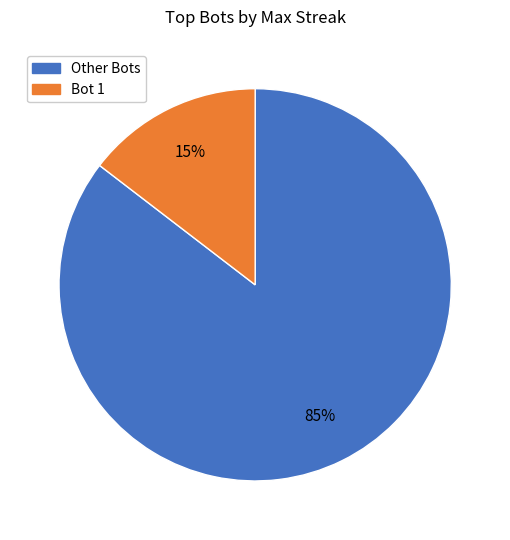

To the nearest percent, what is the average slice percentage?

50%